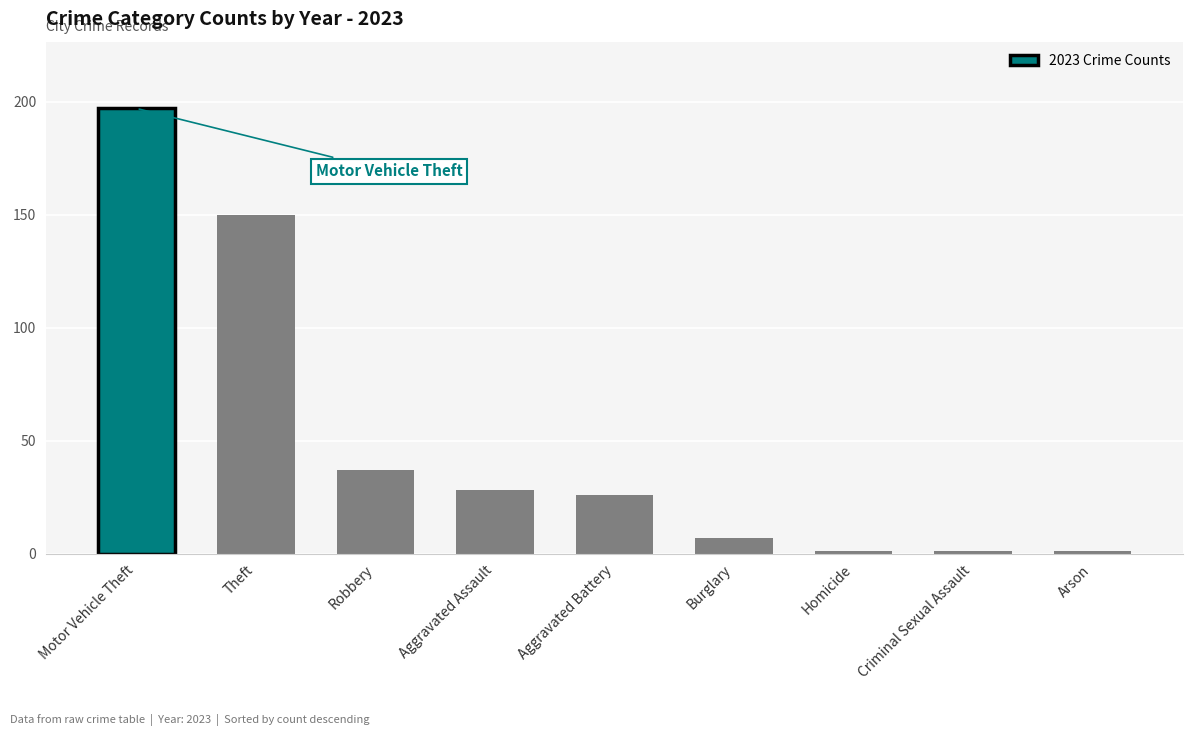

Reading right to left, extract all data points from this chart.

1	1	1	7	26	28	37	150	197